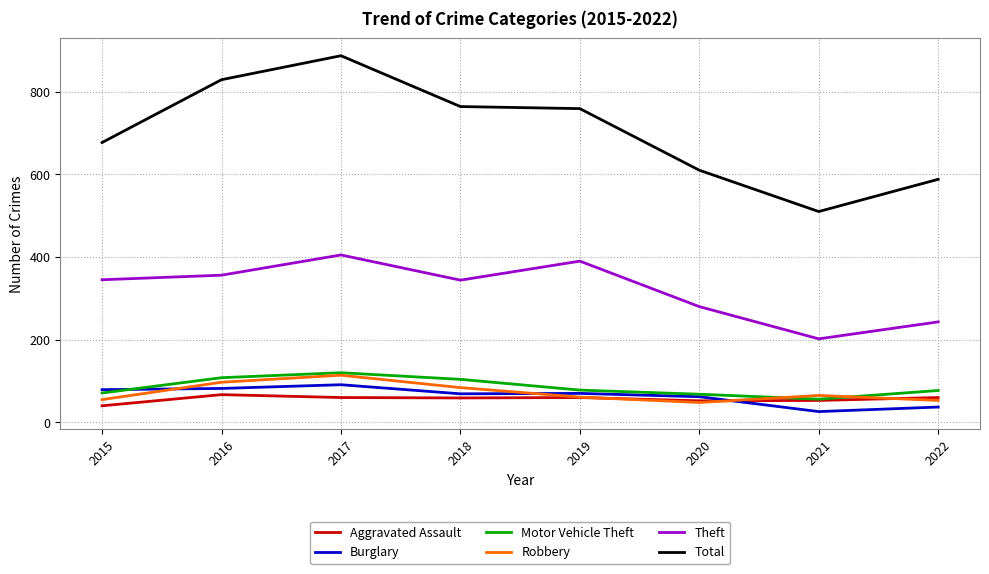

Which series ends up on top after the final intersection of Motor Vehicle Theft and Burglary?

Motor Vehicle Theft